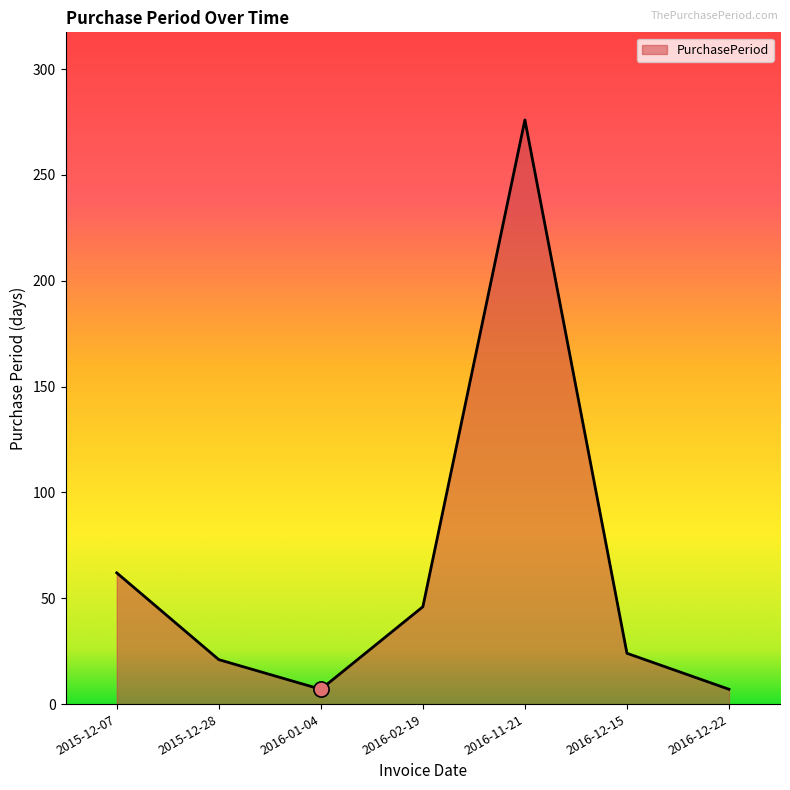

What is the change in value from 2015-12-28 to 2016-01-04?

-14